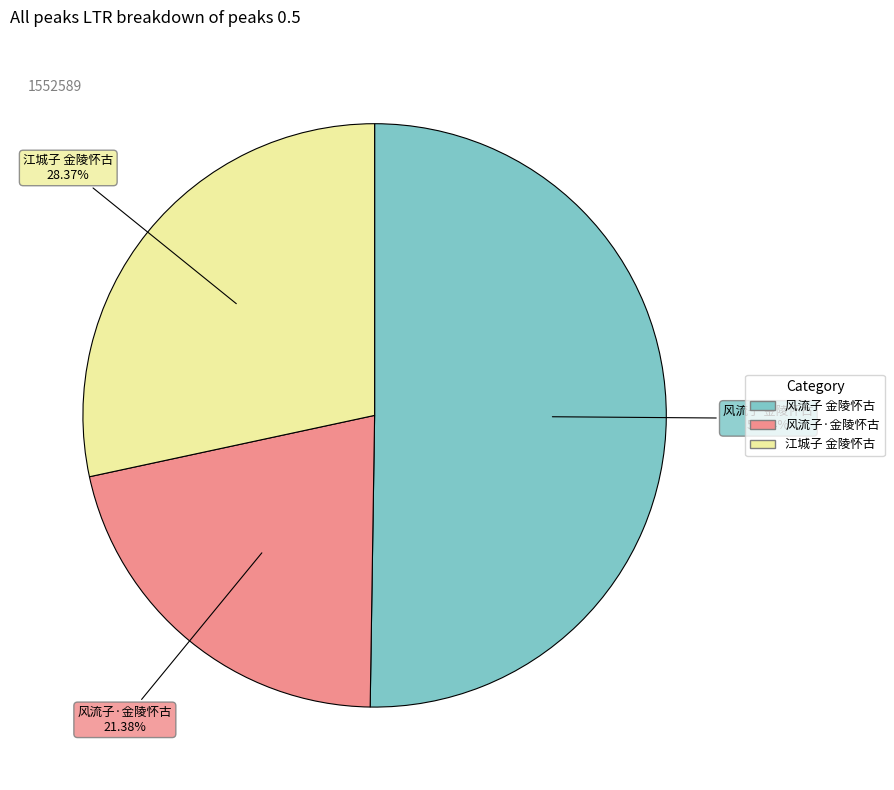

What is the largest slice in the pie chart?

风流子 金陵怀古